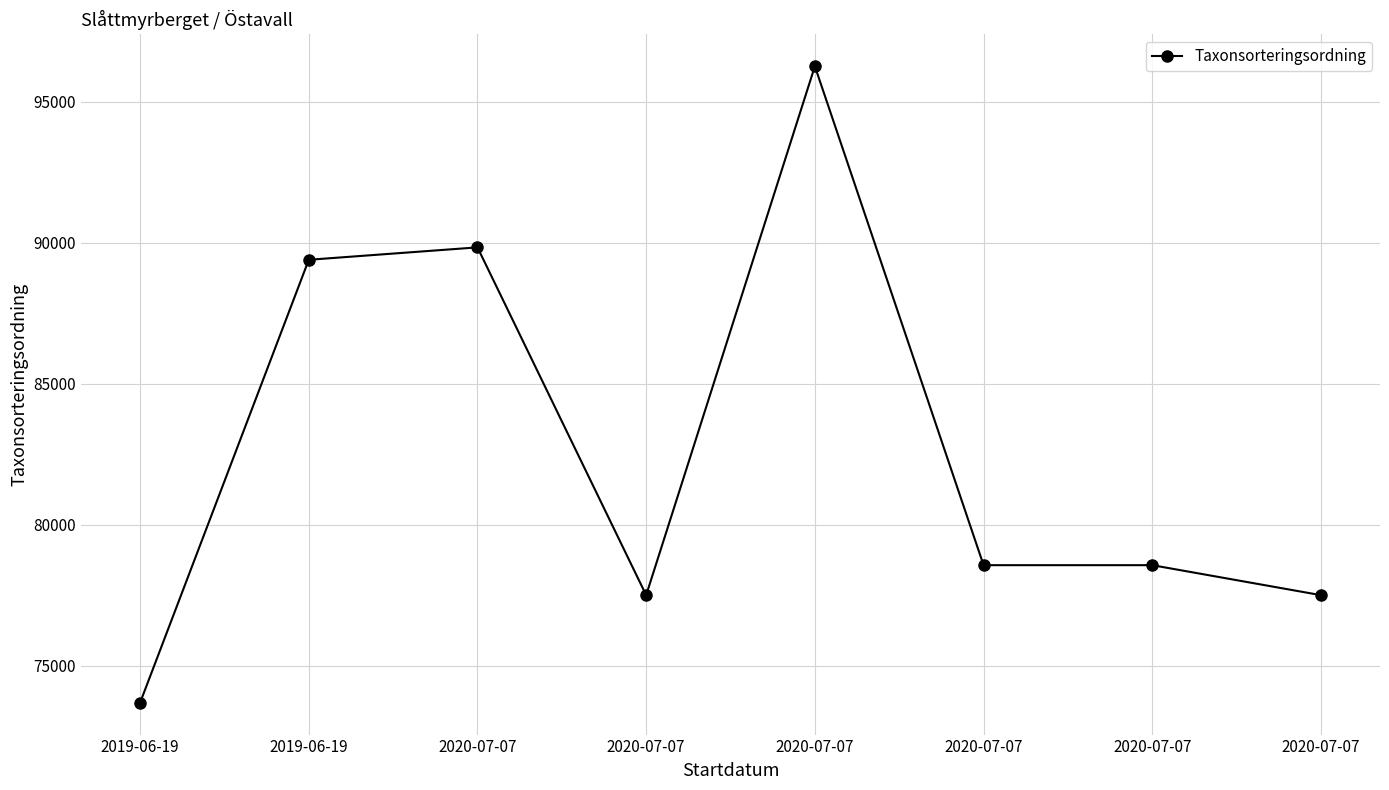

Where is the data nearest to the value 84972?

2019-06-19